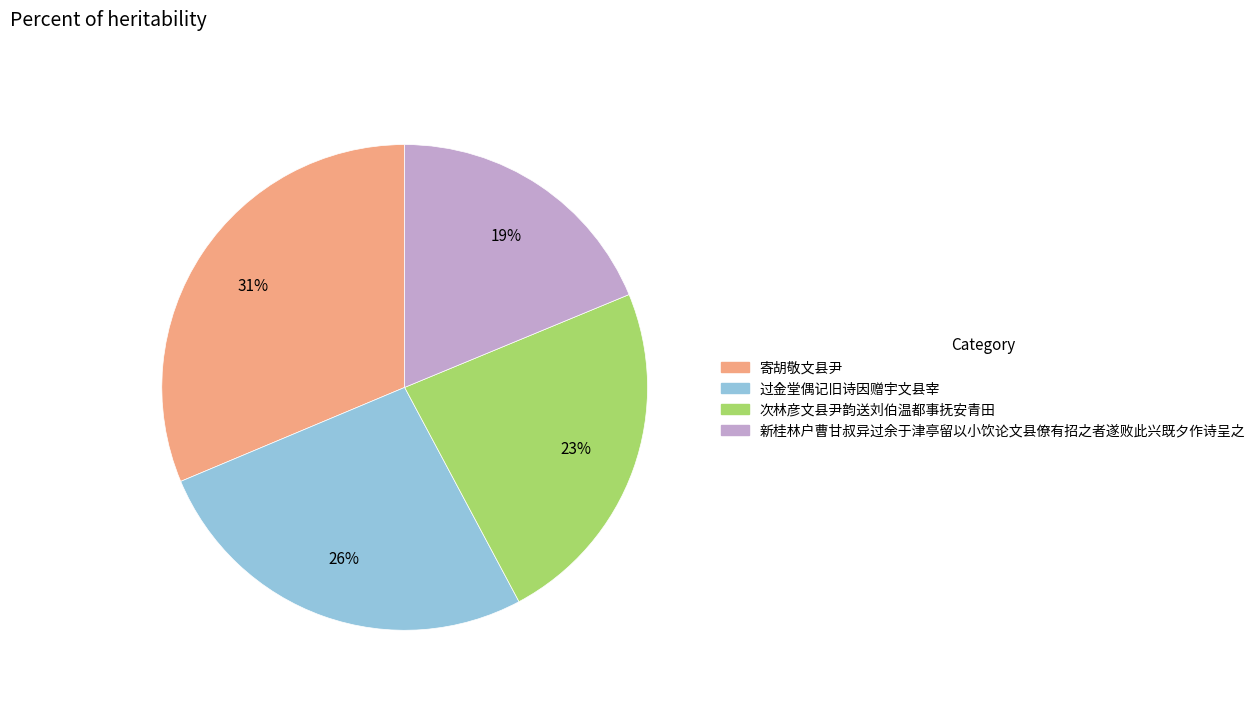

To the nearest percent, what is the average slice percentage?

25%